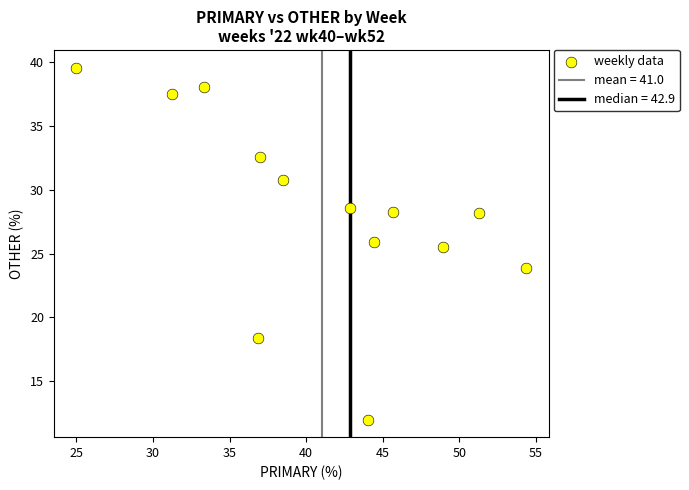

What Y value in the scatter plot is closest to 25?

25.5